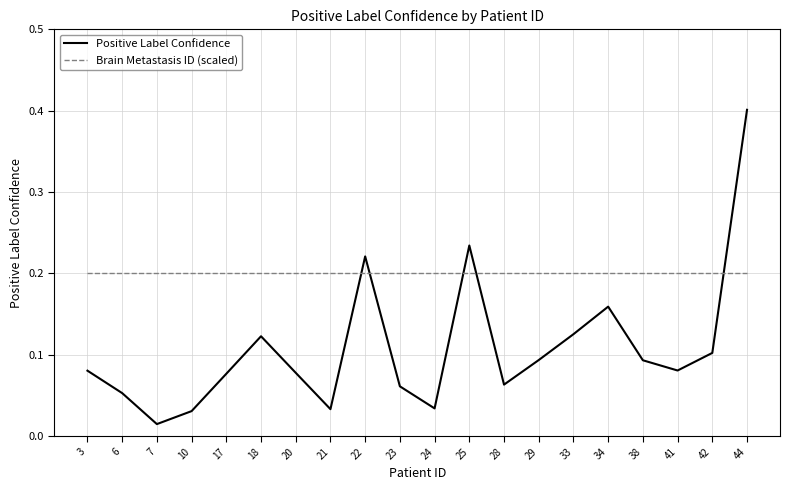

Rank the series by their maximum value, from lowest to highest.

Brain Metastasis ID (scaled), Positive Label Confidence